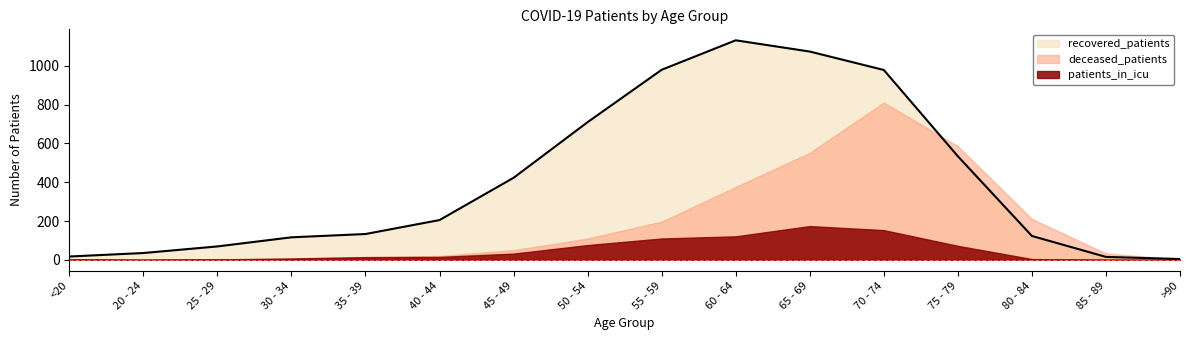

What is the label of the 9th point from the left?

55 - 59